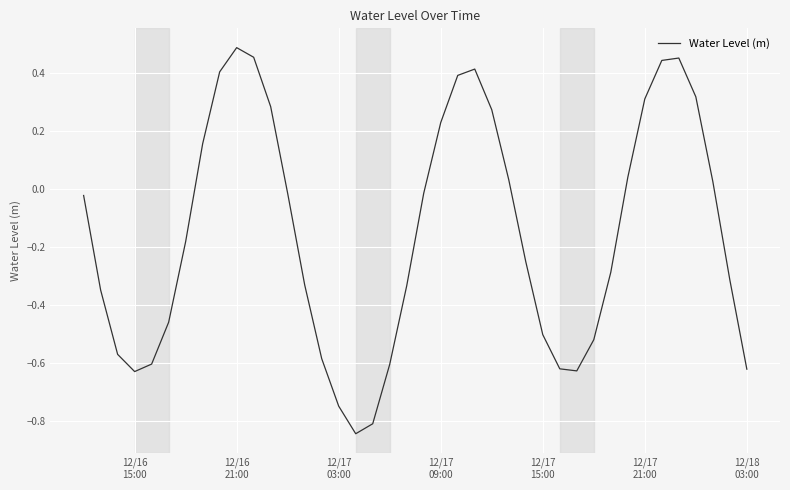

How many positive values are there?

16